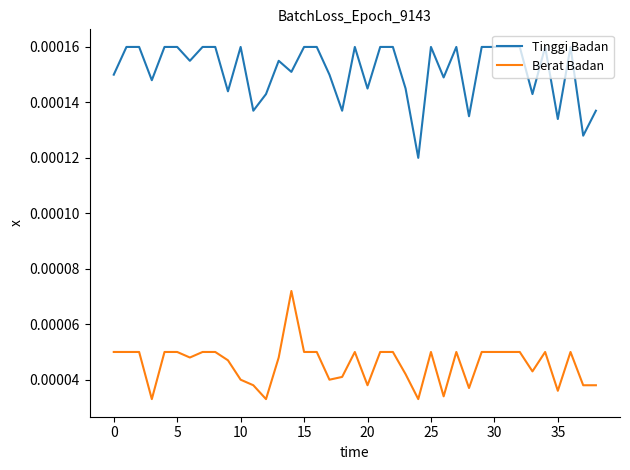

True or false: Berat Badan and Tinggi Badan intersect in this chart.

False